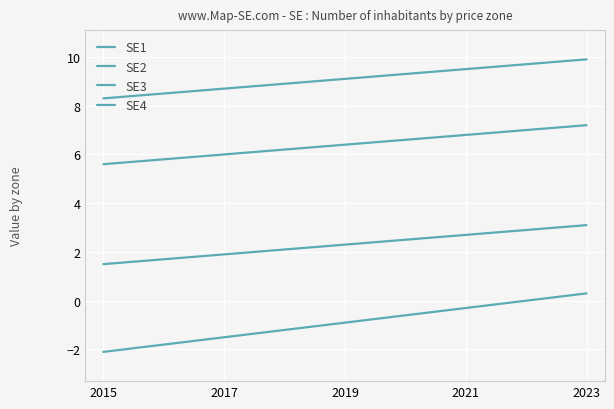

How many lines are shown in the chart?

4